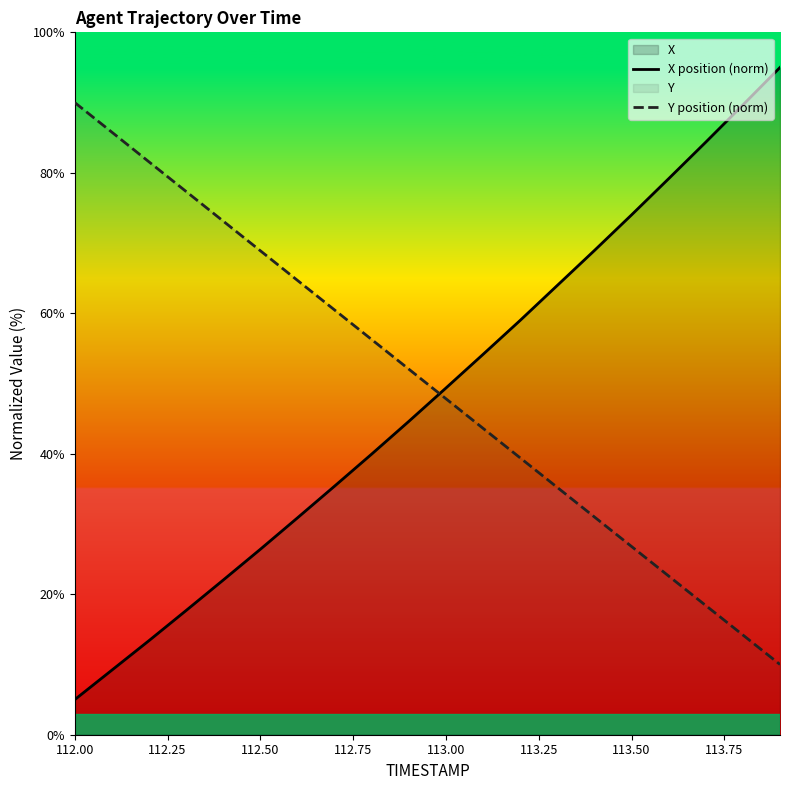

At how many categories does at least one series exceed 26?

20